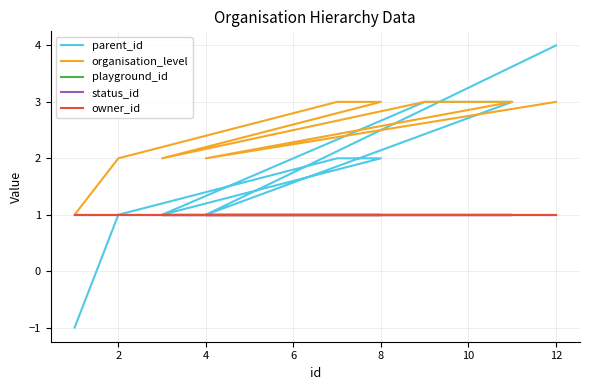

True or false: parent_id and owner_id cross at least once.

False